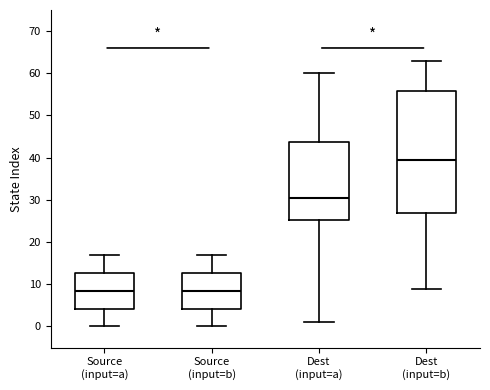

Comparing the boxes themselves (not the whiskers), which one is the tallest?

Dest (input=b)